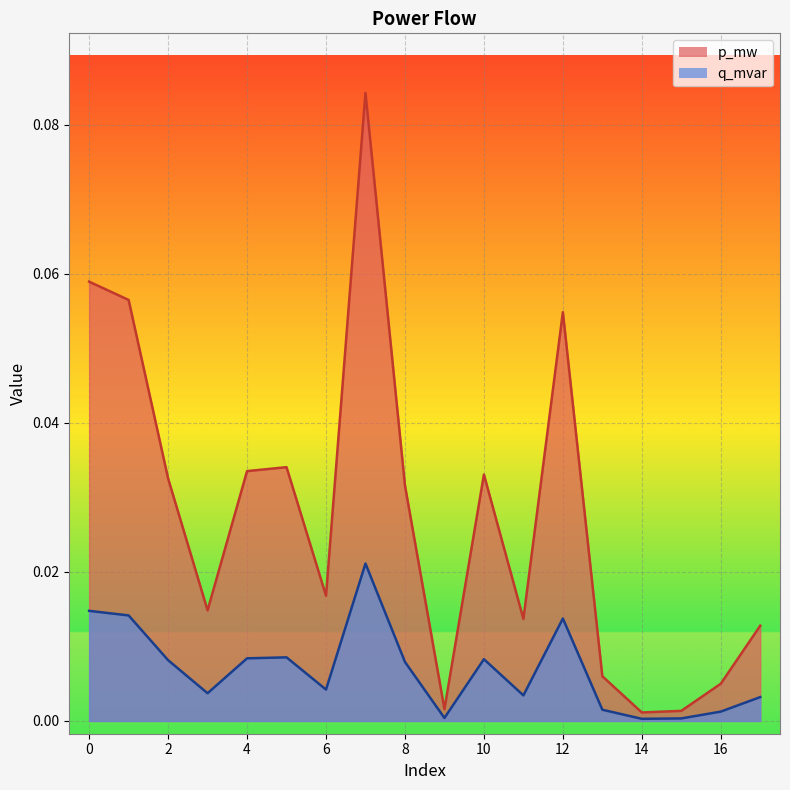

The value of q_mvar at 1 is 0.0. True or false?

False